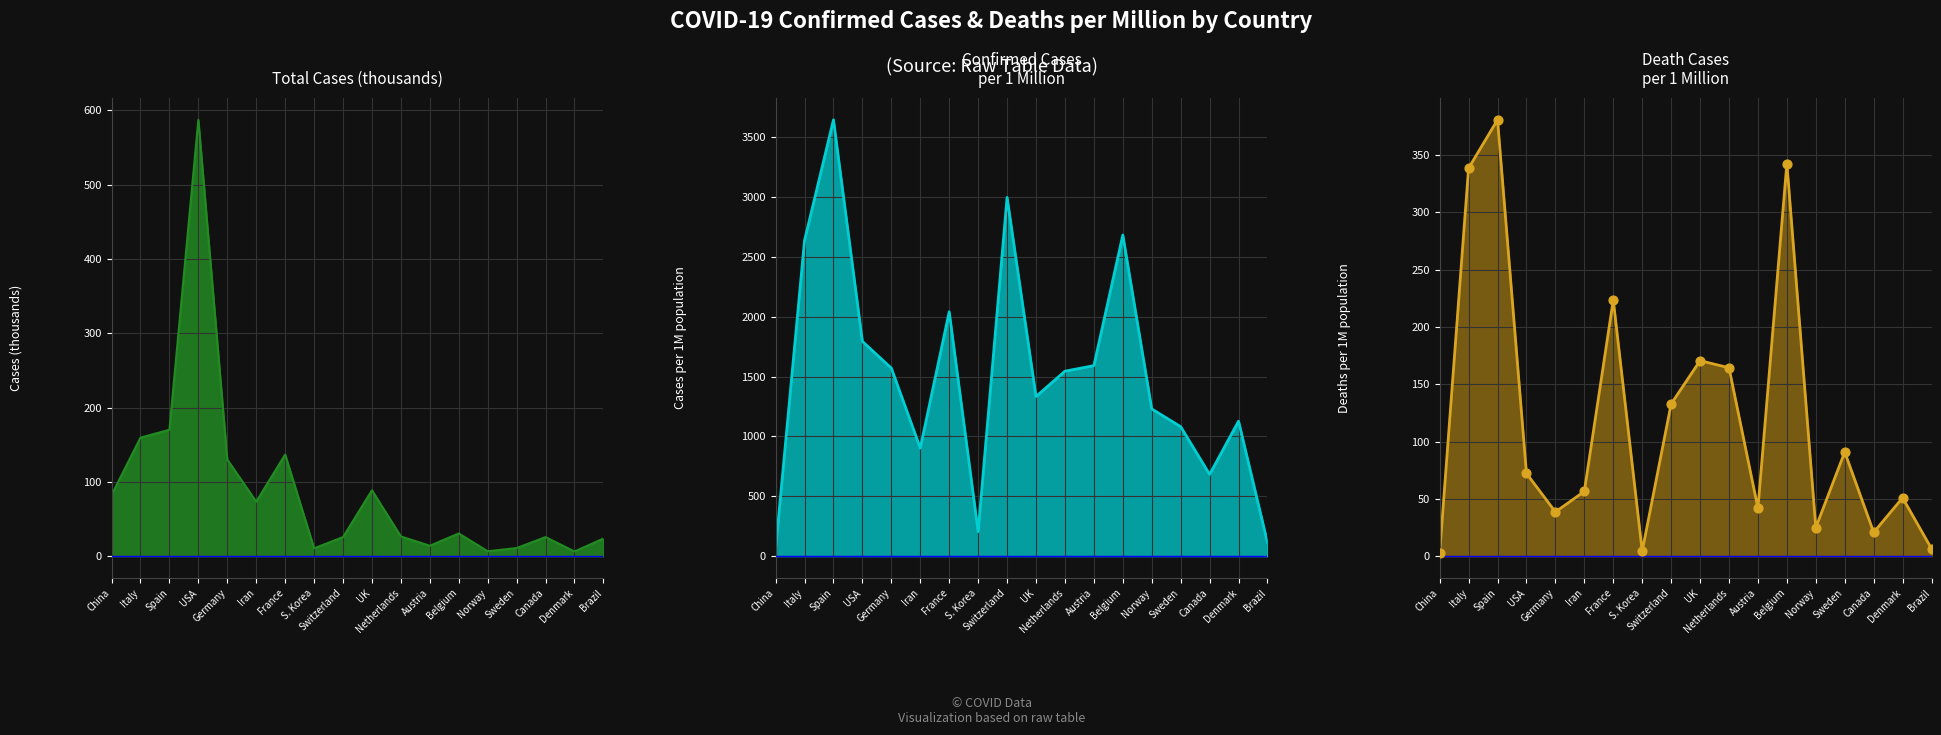

Which series reaches the minimum Y coordinate?

Death cases per 1M